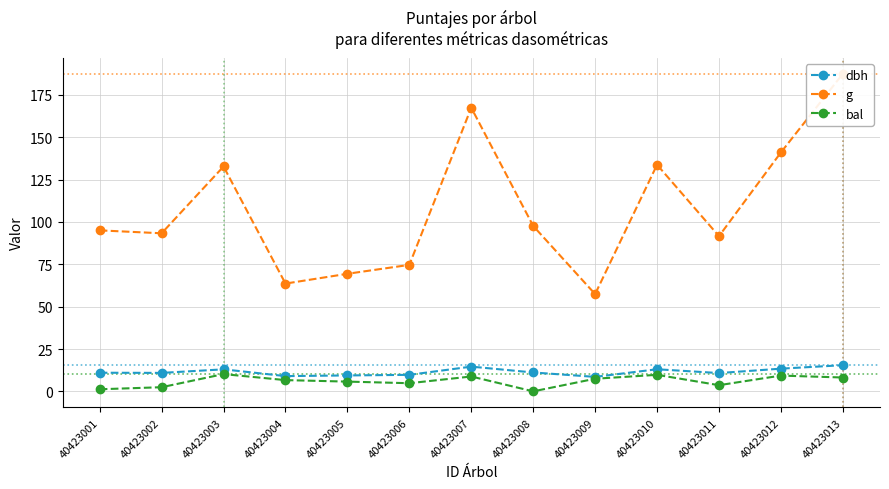

Is this an area chart (filled region under the line)?

No